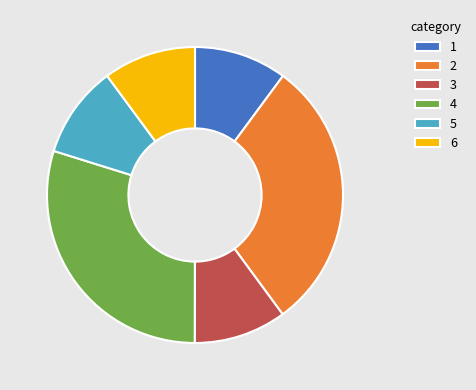

Is it true that 5 is 16% of the pie?

False